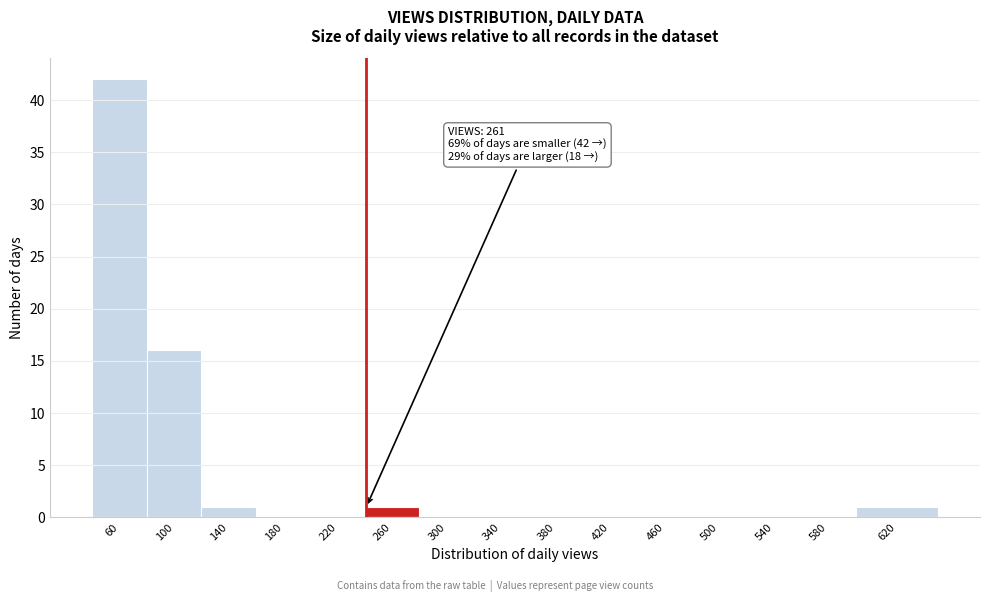

Reading left to right, extract all data points from this chart.

60=42	100=16	140=1	180=0	220=0	260=1	300=0	340=0	380=0	420=0	460=0	500=0	540=0	580=0	620=1